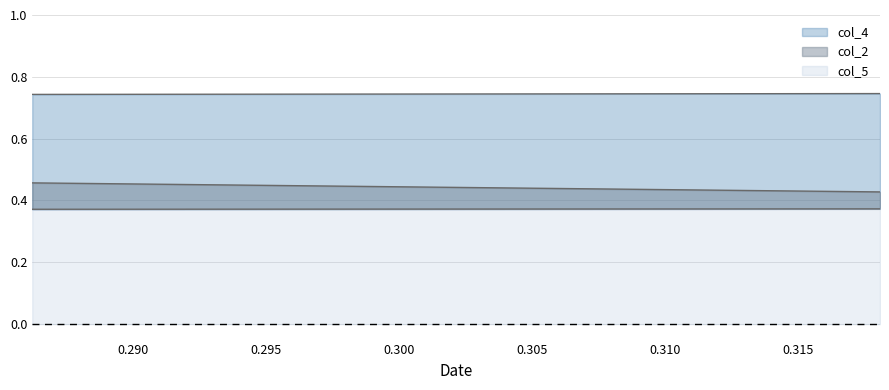

Is it true that col_2 equals 0.4 at 1?

True